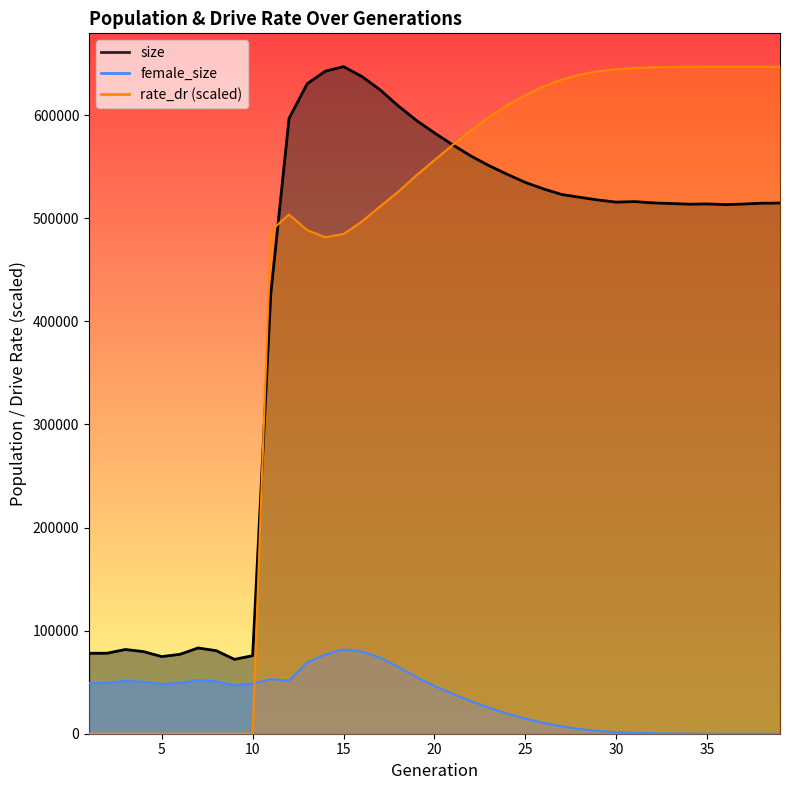

How many interior local peaks does the size series have?

5